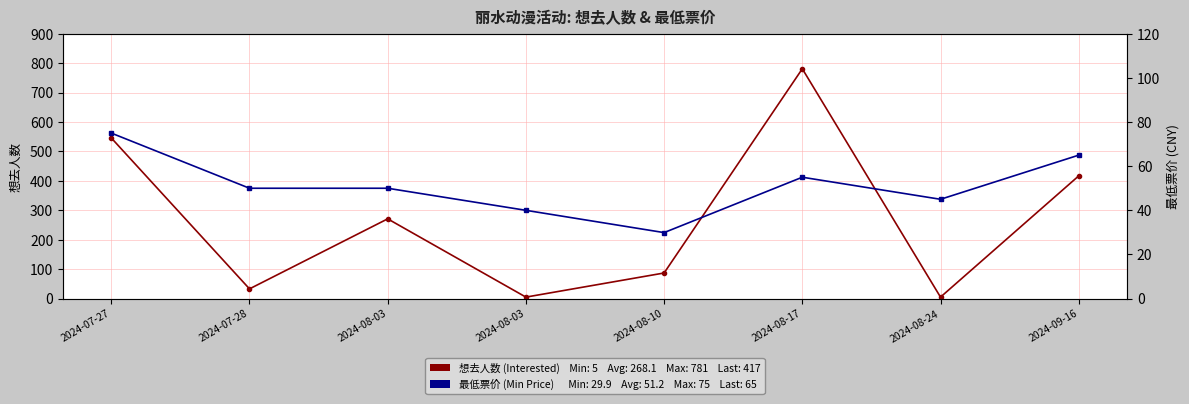

Is this an area chart (filled region under the line)?

No